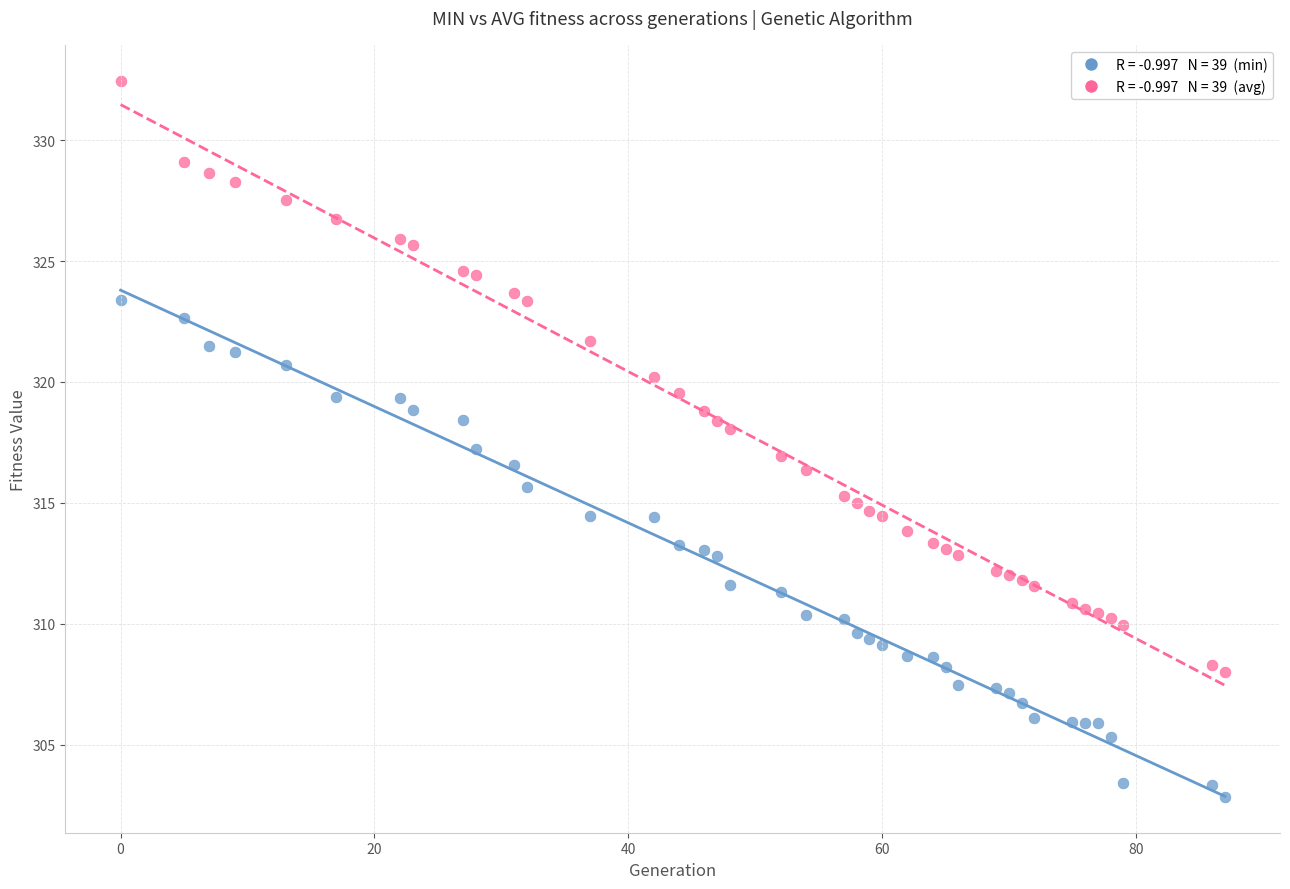

Across all data points, what is the range of Y values (max minus min)?

29.6